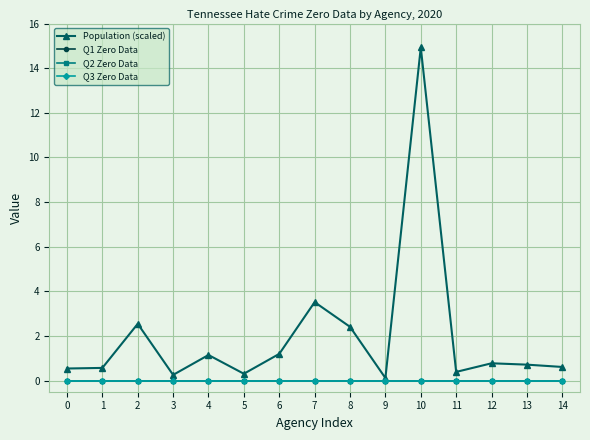

Does the chart have visible grid lines?

Yes